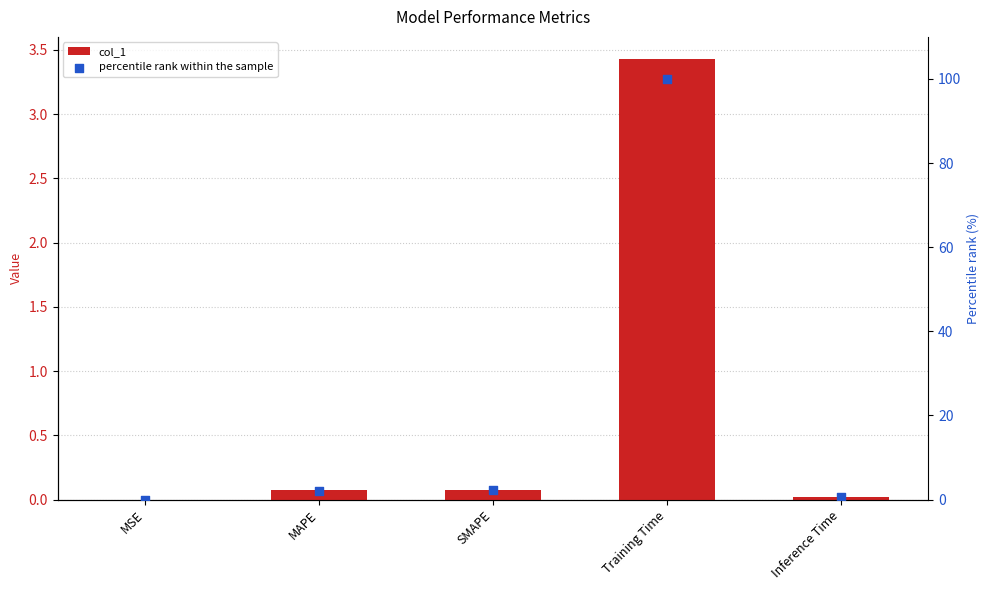

At which category is the sum across all series the highest?

Training Time